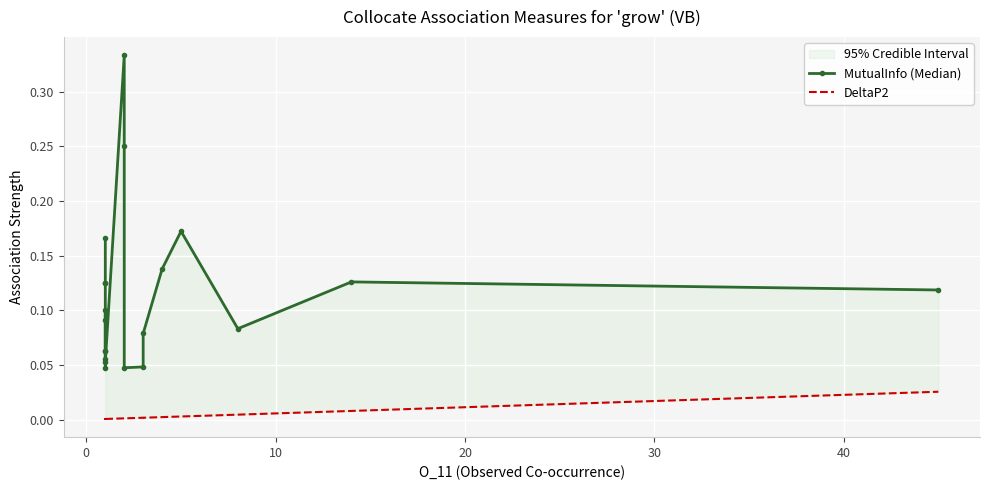

True or false: MutualInfo (Median) and DeltaP2 intersect in this chart.

False